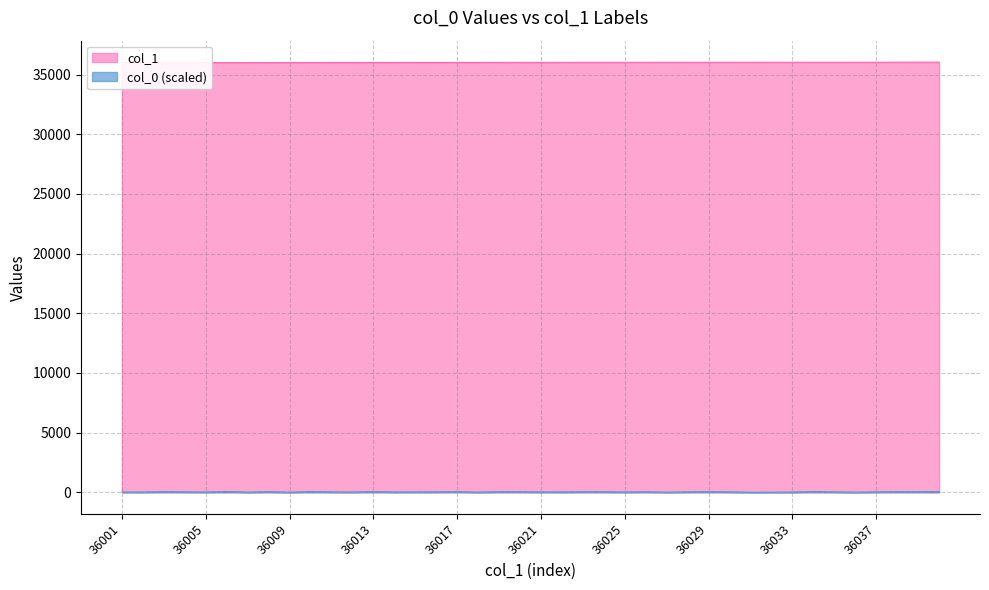

What is the ratio of the value at 36030 to the value at 36021?

1.0